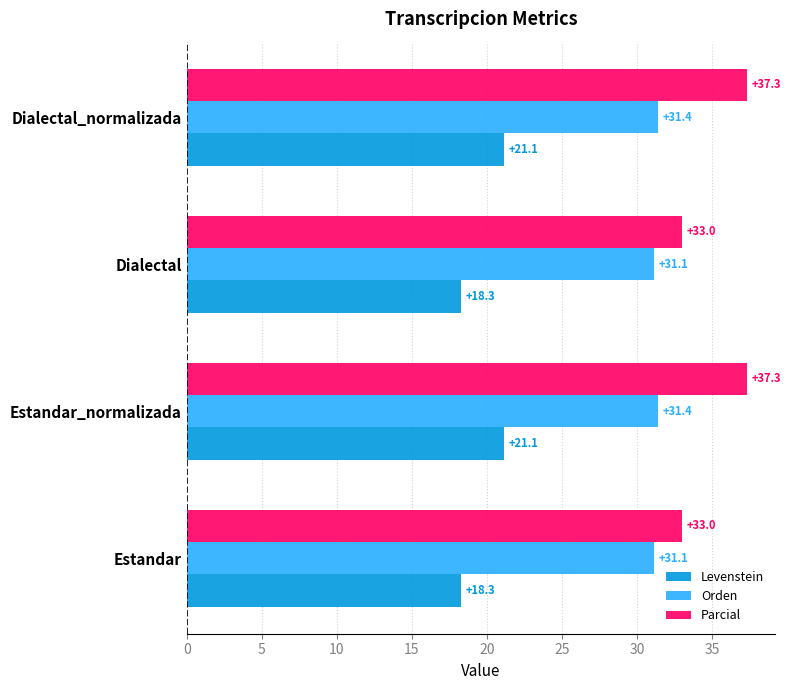

Rank the series at Estandar from lowest to highest value.

Levenstein, Orden, Parcial